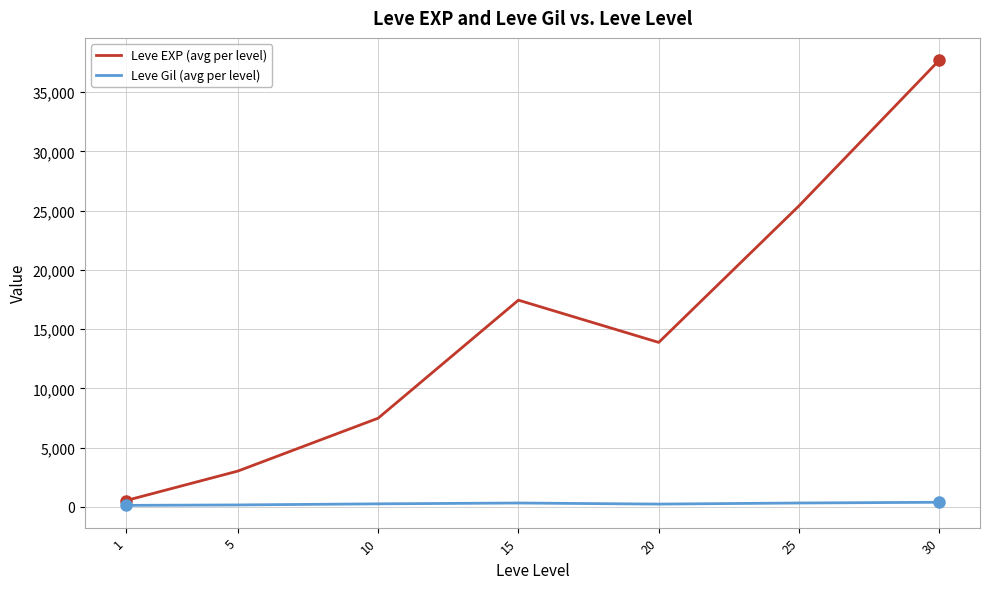

List the series in order of their peak value, highest first.

Leve EXP (avg per level), Leve Gil (avg per level)